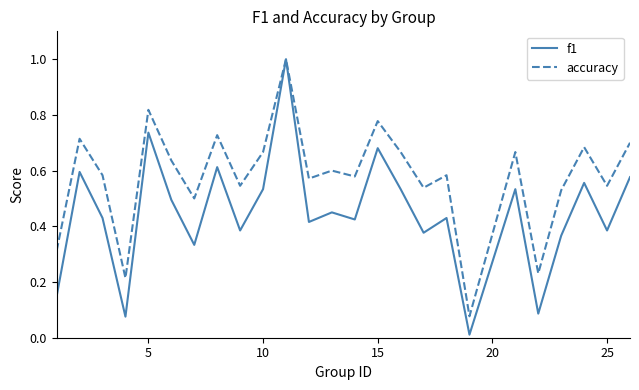

List the series in order of their overall mean, highest first.

accuracy, f1